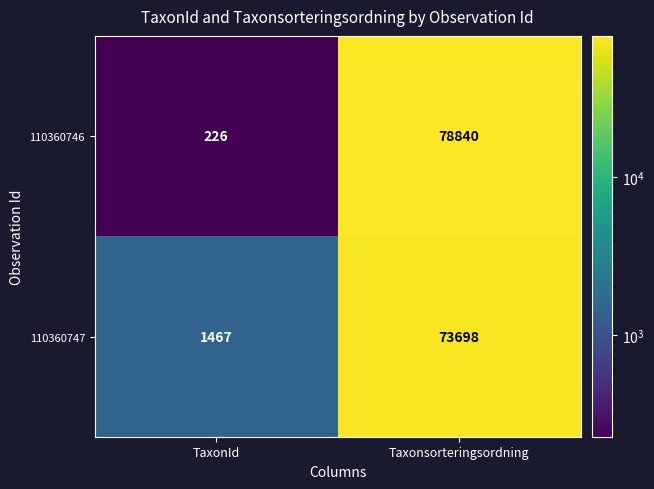

Reading left to right, what are all the values shown in this chart?

110360746: 226	78840
110360747: 1467	73698